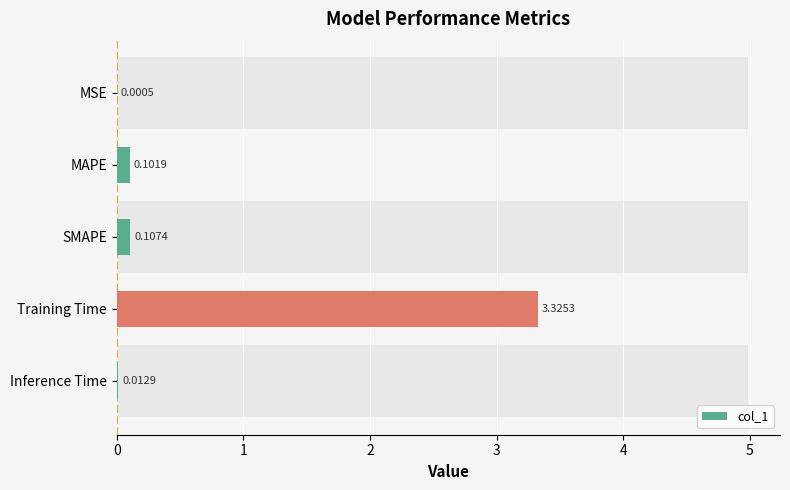

Is it true that the value at SMAPE is 0.1?

True